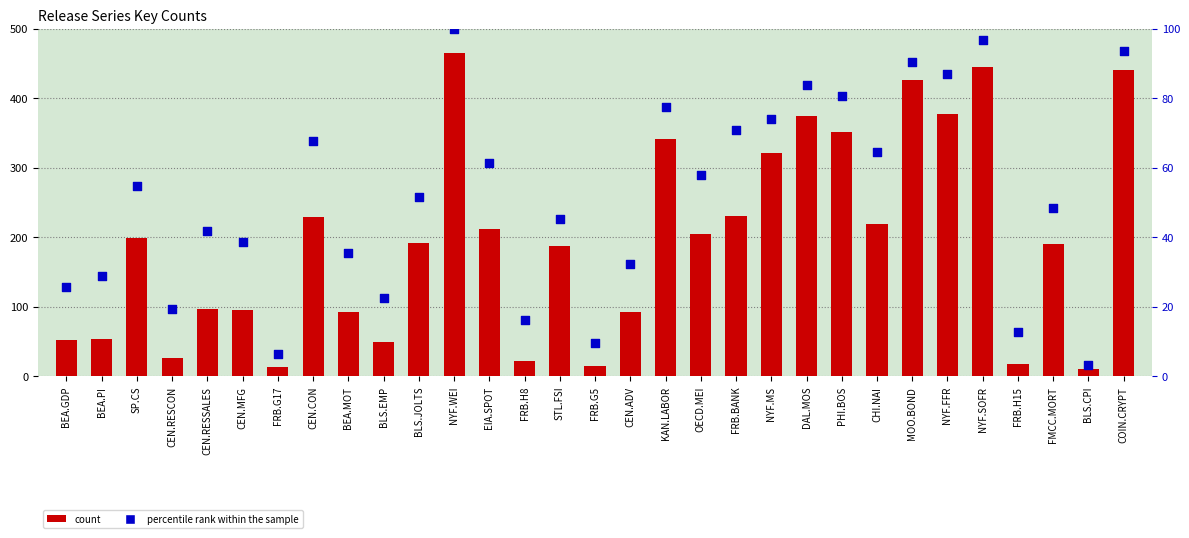

Which series contains the highest Y value?

count